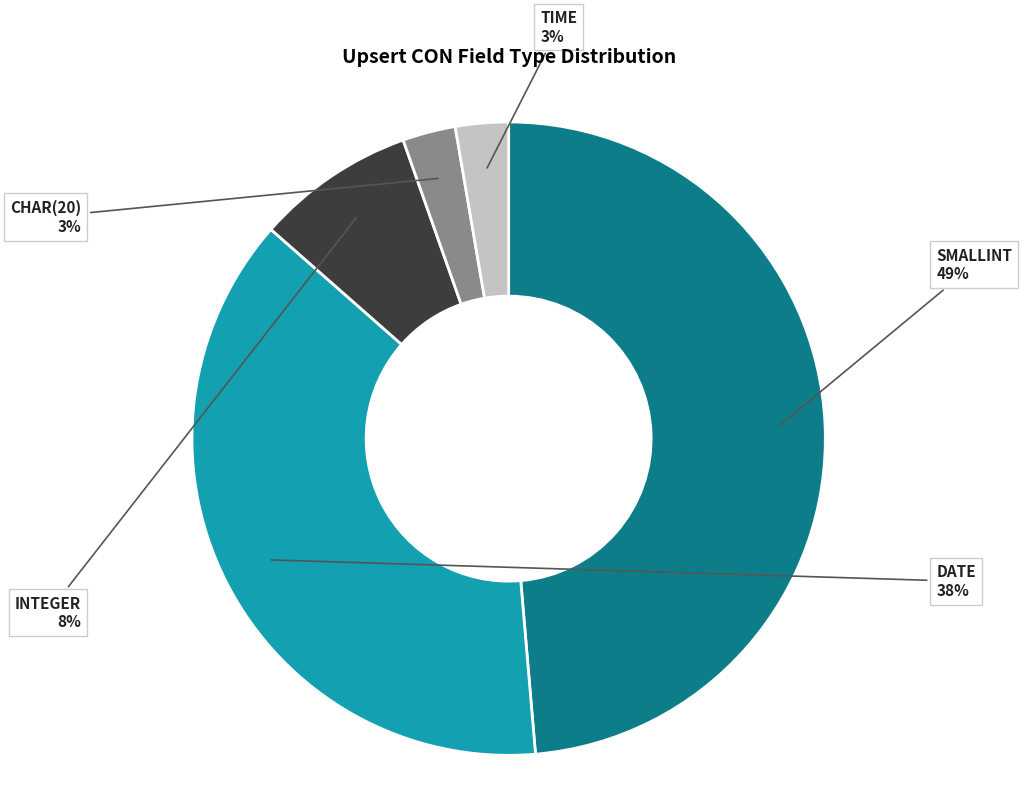

To the nearest percent, what is the difference between the largest and smallest slice percentages?

46%